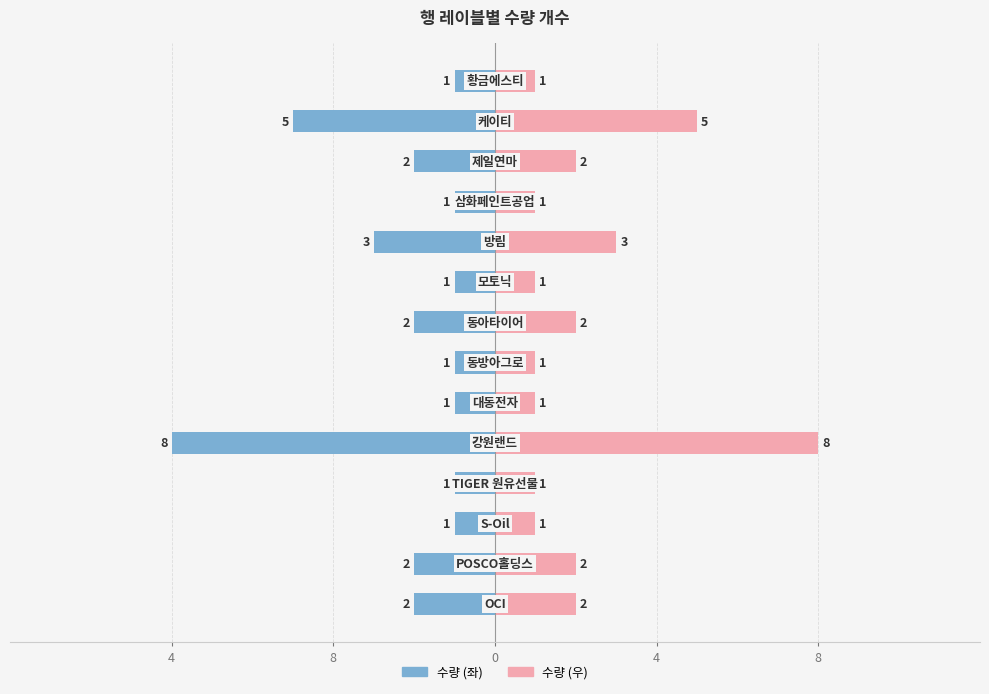

What is the spread (max minus min) of values at 8?

4